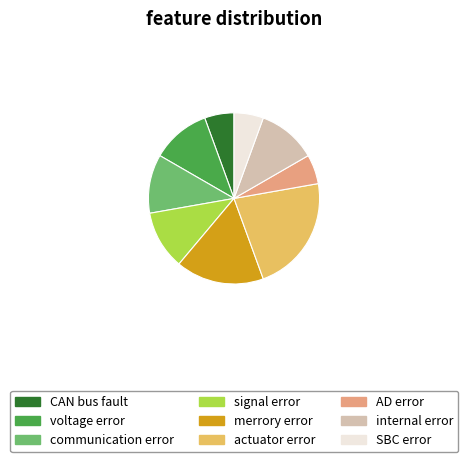

Is SBC error the majority of the pie?

No